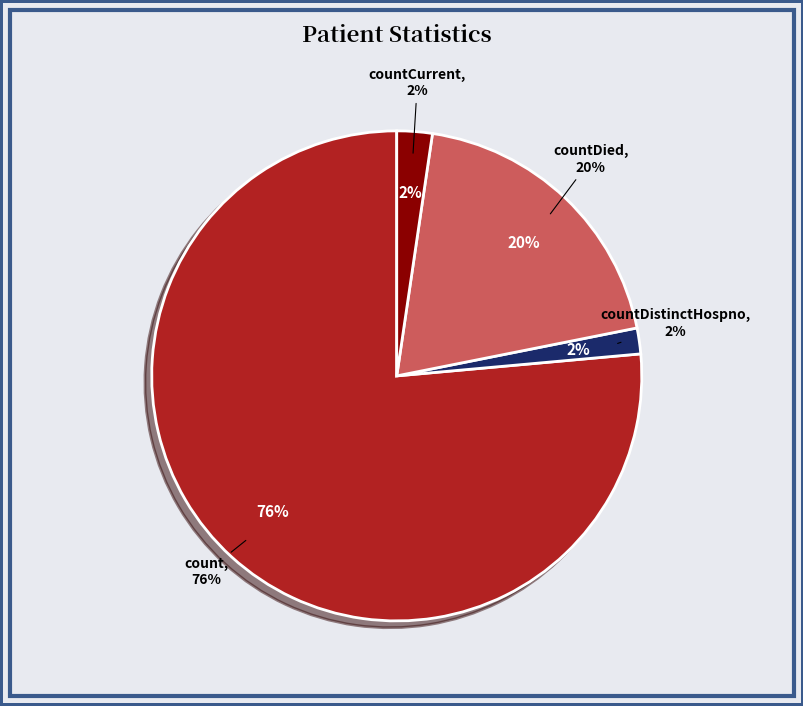

To the nearest percent, what is the average slice percentage?

25%